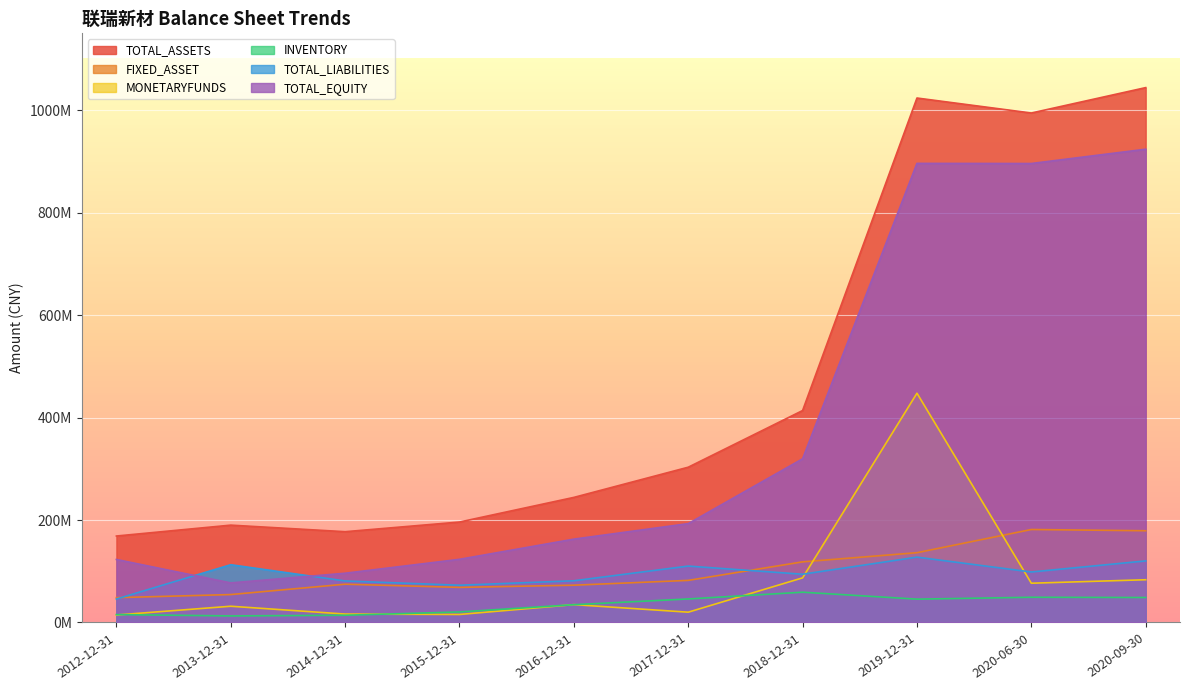

At which label does TOTAL_ASSETS reach its minimum?

2012-12-31